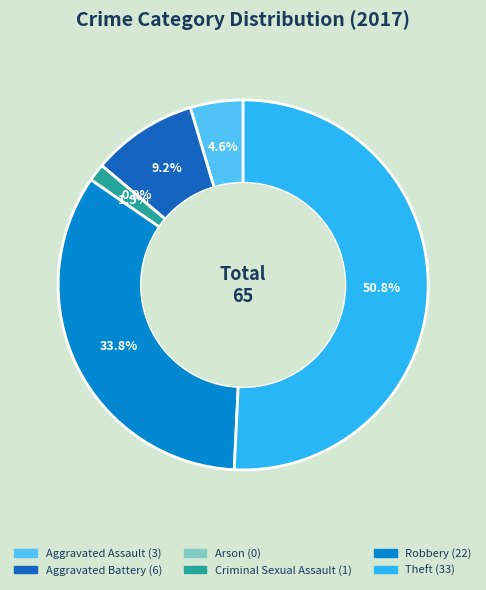

True or false: Arson accounts for 1% of the total.

False